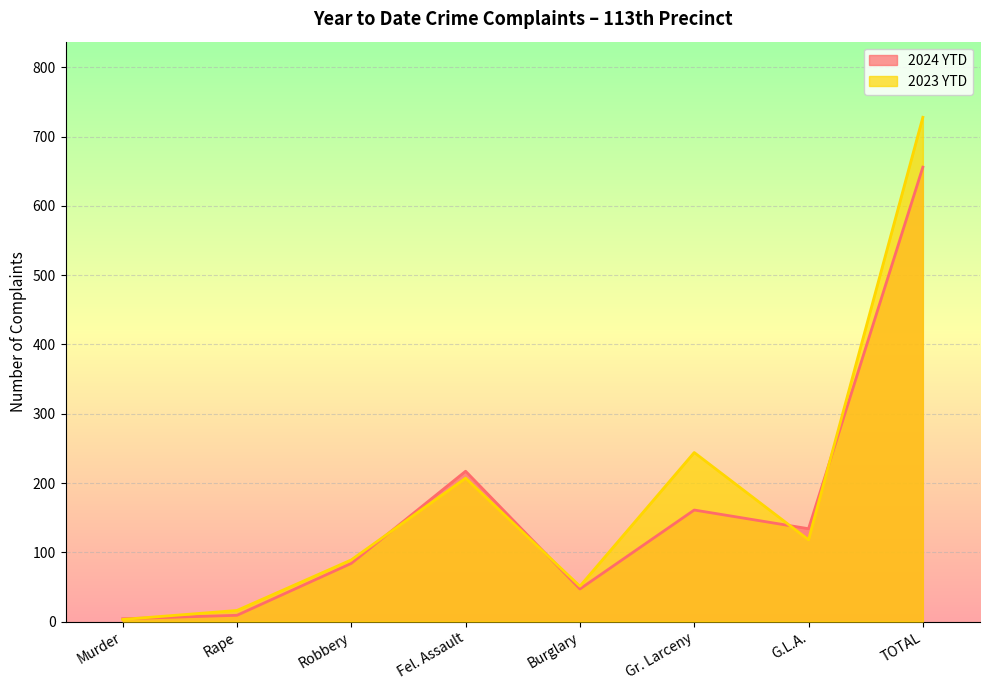

List the labels in order of 2024 YTD value, smallest first.

Murder, Rape, Burglary, Robbery, G.L.A., Gr. Larceny, Fel. Assault, TOTAL